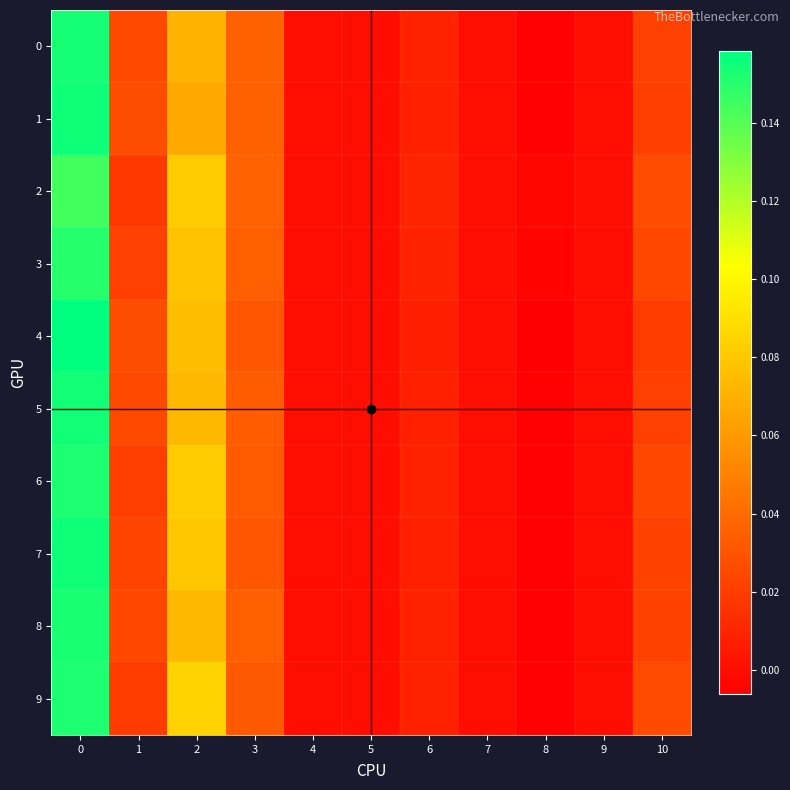

Reading left to right, transcribe all the data shown in this chart.

0: 0.2	0.0	0.1	0.0	0.0	0.0	0.0	0.0	-0.0	0.0	0.0
1: 0.2	0.0	0.1	0.0	0.0	0.0	0.0	0.0	-0.0	0.0	0.0
2: 0.1	0.0	0.1	0.0	0.0	0.0	0.0	0.0	-0.0	0.0	0.0
3: 0.1	0.0	0.1	0.0	0.0	0.0	0.0	0.0	-0.0	0.0	0.0
4: 0.2	0.0	0.1	0.0	0.0	0.0	0.0	0.0	-0.0	0.0	0.0
5: 0.2	0.0	0.1	0.0	0.0	0.0	0.0	0.0	-0.0	0.0	0.0
6: 0.2	0.0	0.1	0.0	0.0	0.0	0.0	0.0	-0.0	0.0	0.0
7: 0.2	0.0	0.1	0.0	0.0	0.0	0.0	0.0	-0.0	0.0	0.0
8: 0.2	0.0	0.1	0.0	0.0	0.0	0.0	0.0	-0.0	0.0	0.0
9: 0.2	0.0	0.1	0.0	0.0	0.0	0.0	0.0	-0.0	0.0	0.0